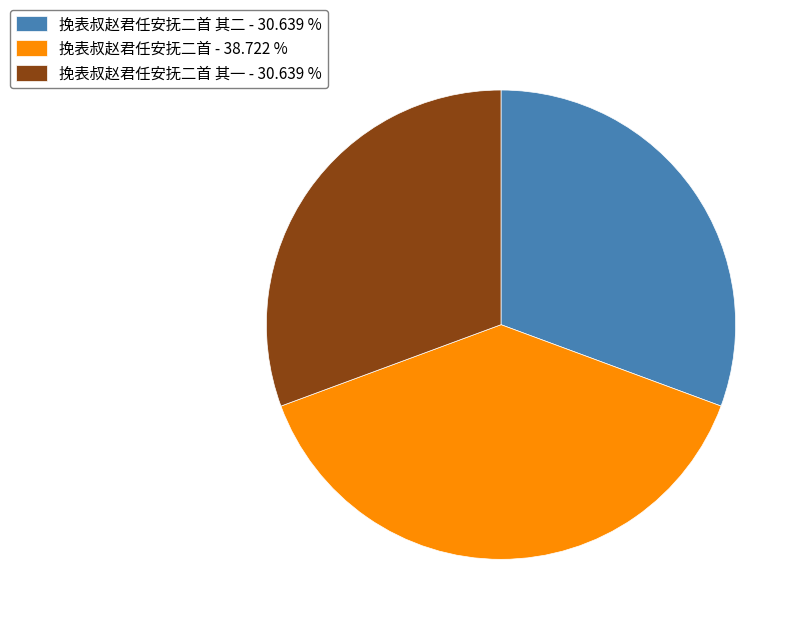

Approximately how many times larger is the value at 挽表叔赵君任安抚二首 - 38.722 % compared to 挽表叔赵君任安抚二首 其二 - 30.639 %?

1.3